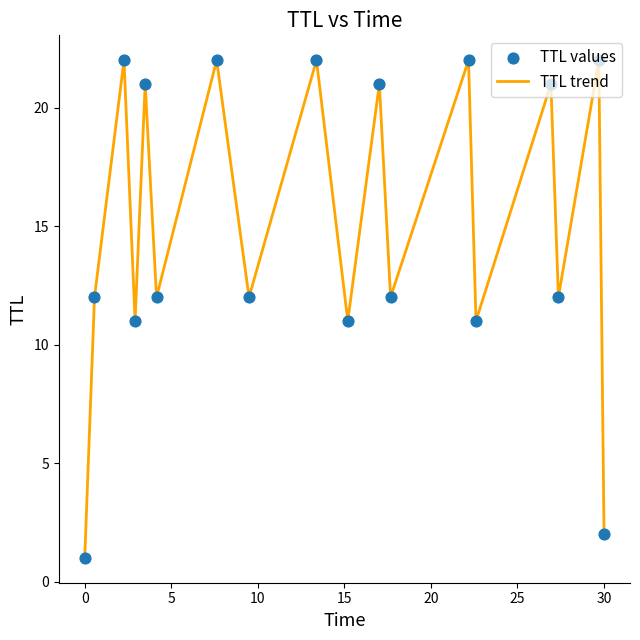

What is the difference between the maximum and minimum values?

21